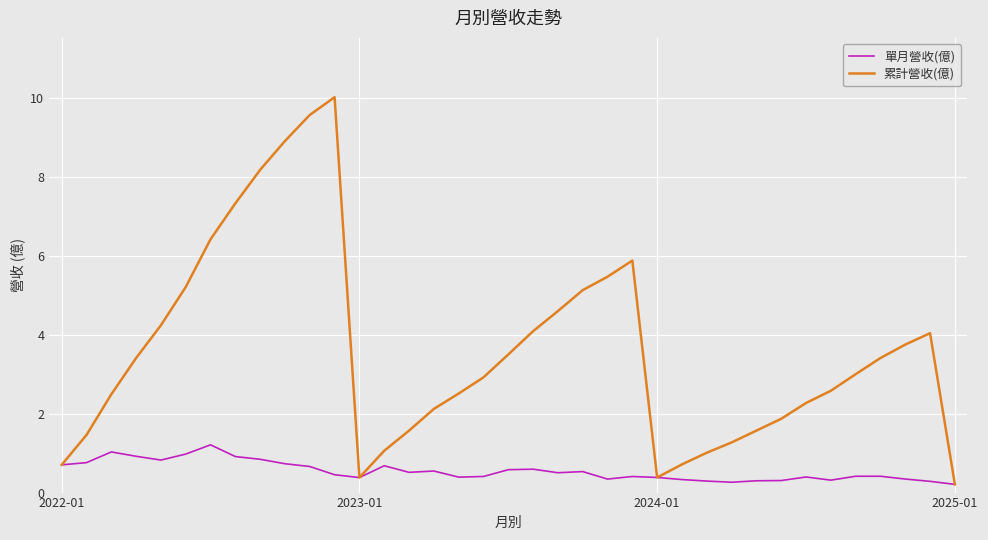

How many interior local peaks does the 累計營收(億) series have?

3